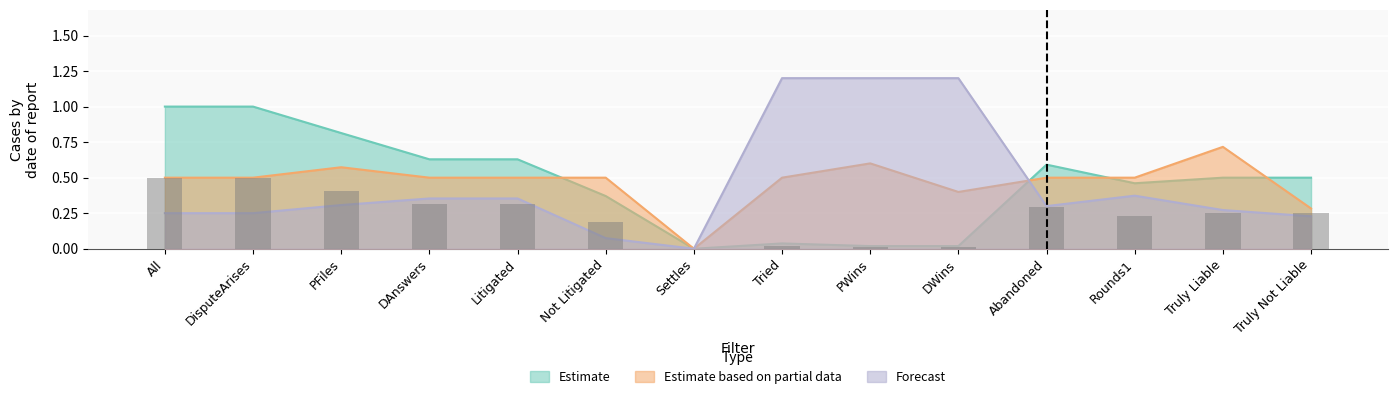

What are all the series names shown in the legend?

Estimate, Estimate based on partial data, Forecast